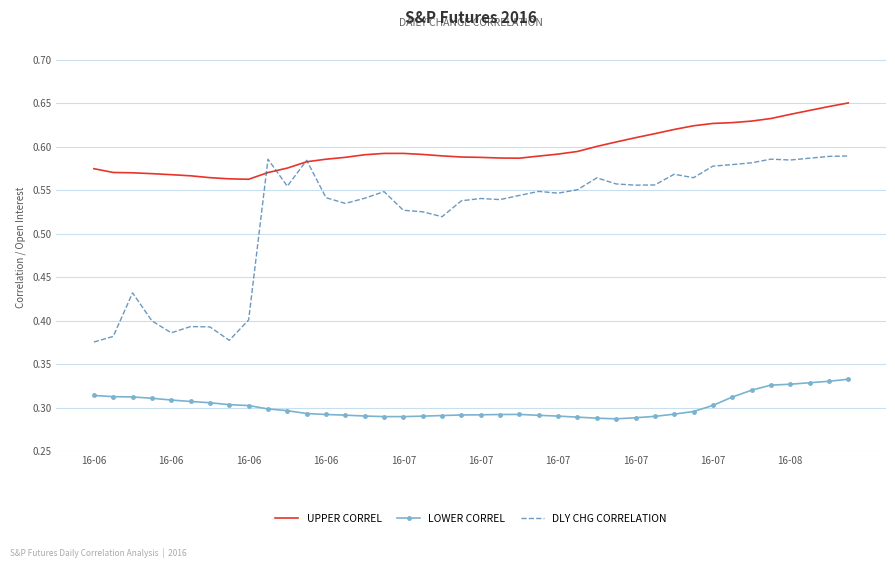

What is the difference between the second highest and minimum values in the UPPER CORREL series?

0.1